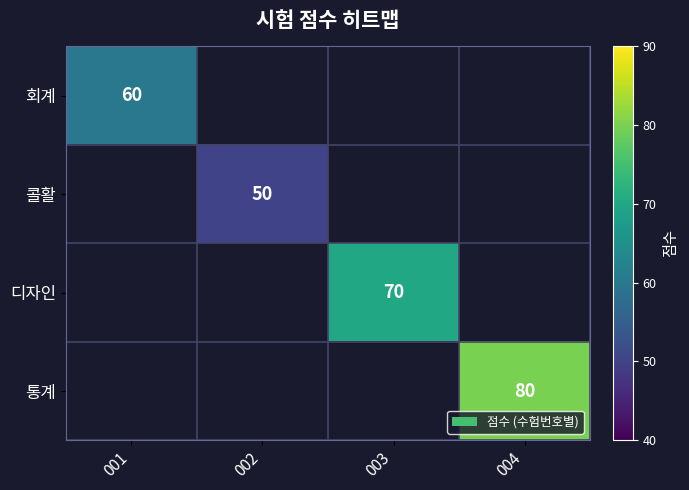

True or false: 콜활 has a value of 85 at 002.

False